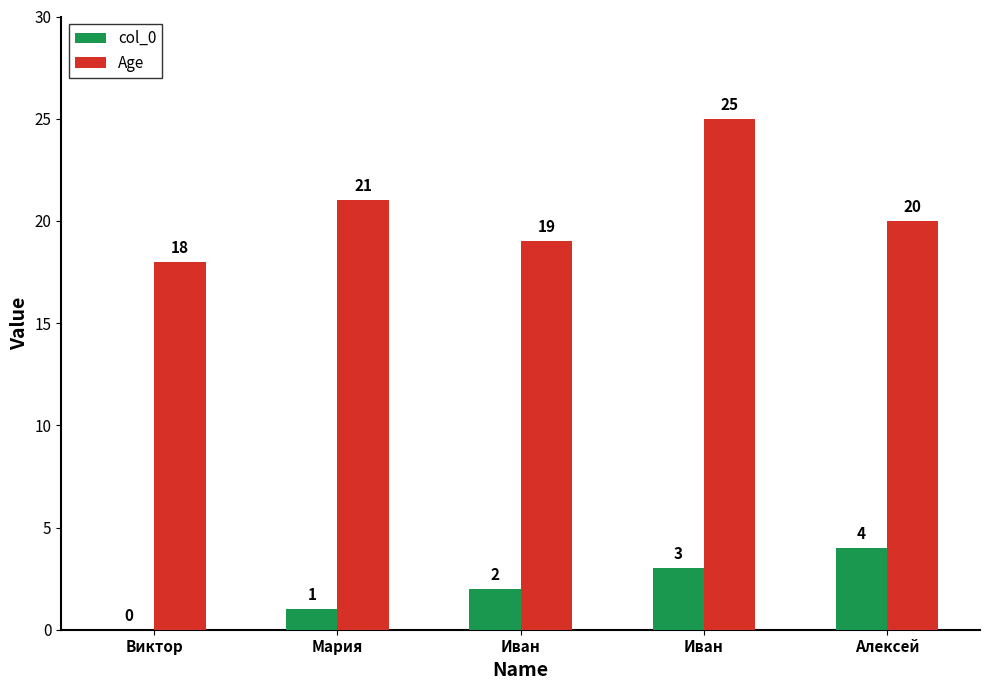

The value of Age at Алексей is 20. True or false?

True